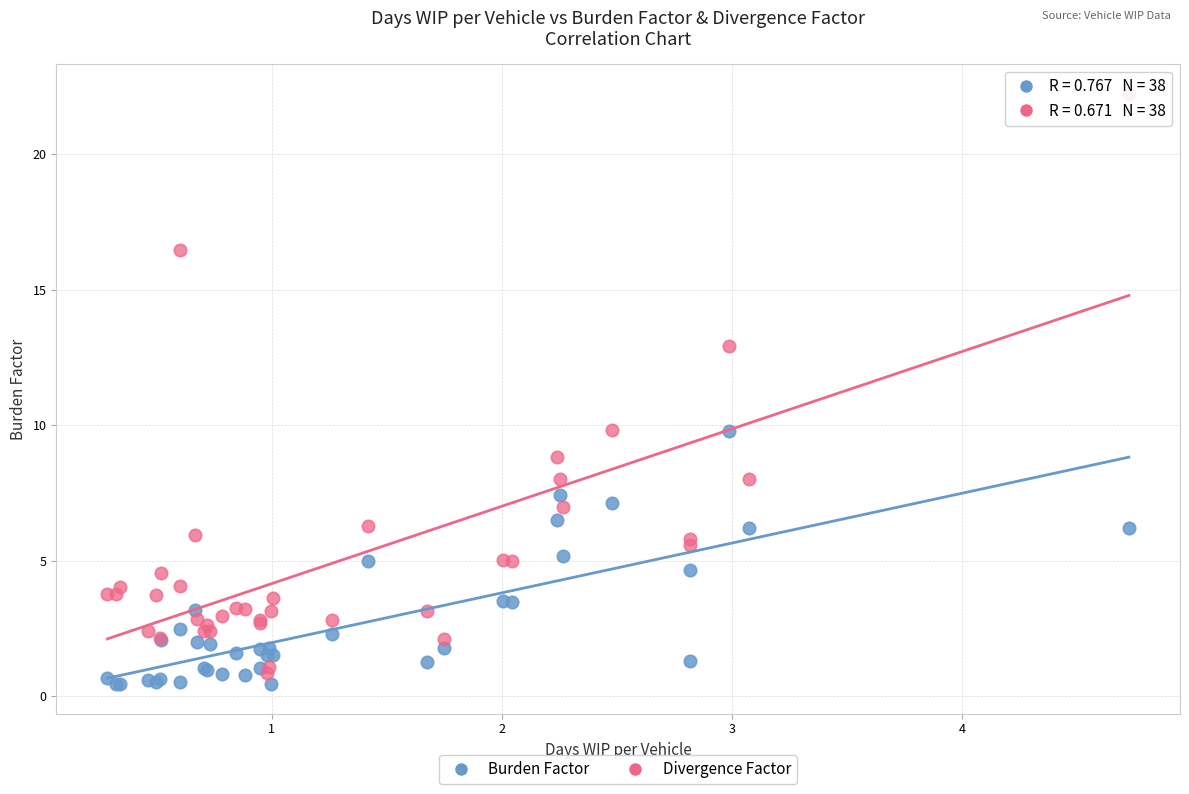

Which series has the largest Y range (max minus min)?

Divergence Factor